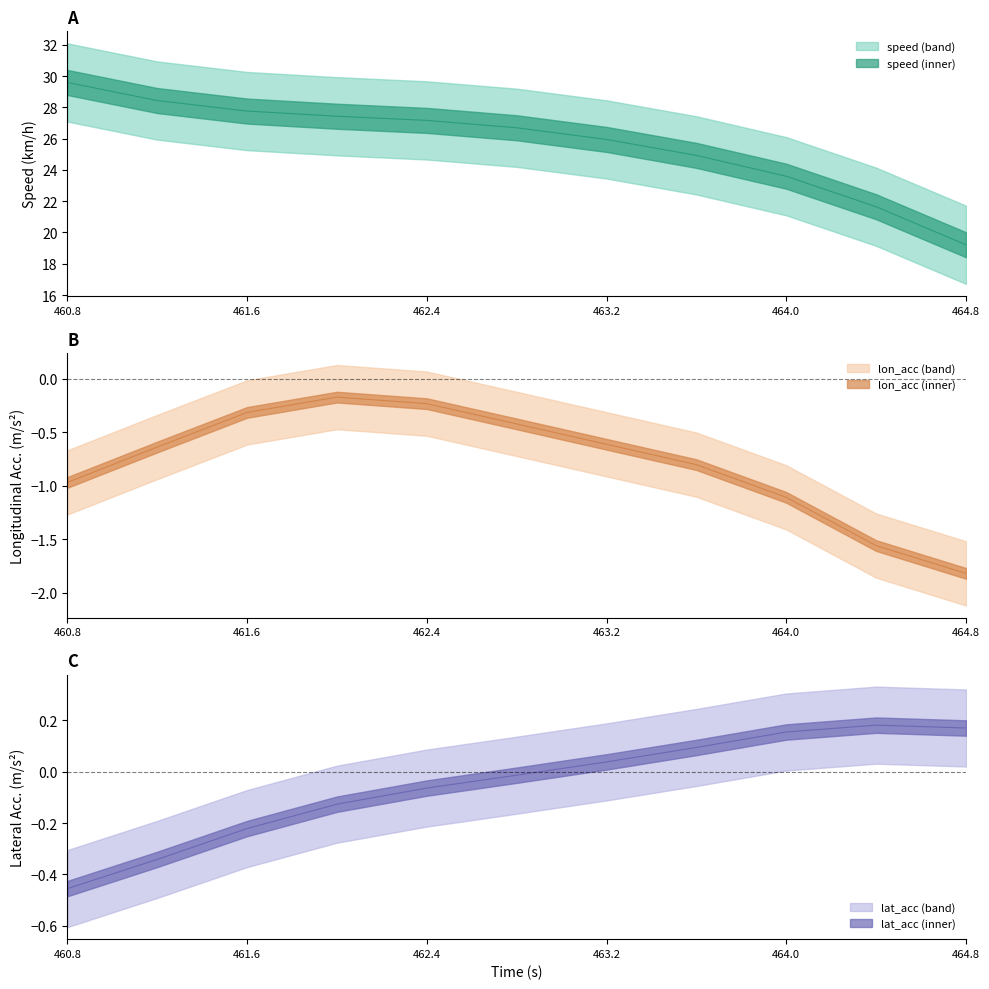

True or false: lat_acc and speed cross at least once.

False